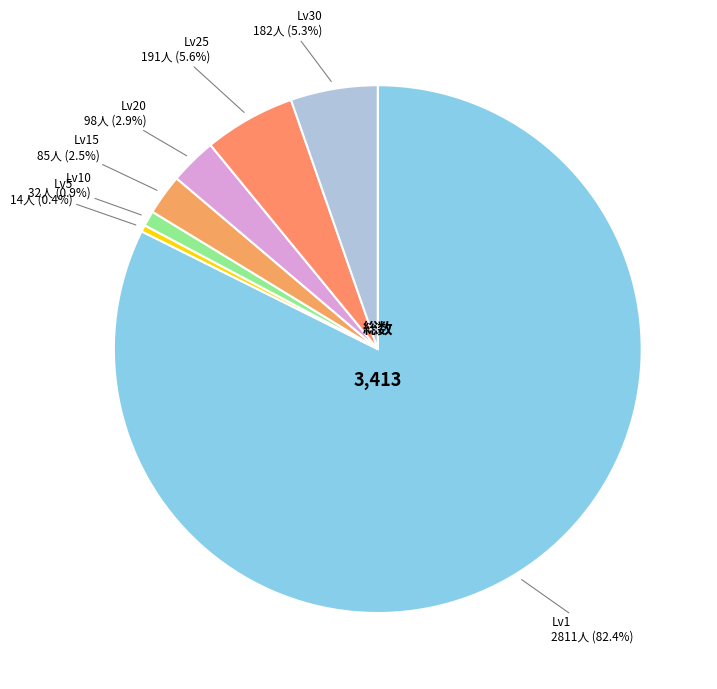

Does any single category account for the majority?

Yes